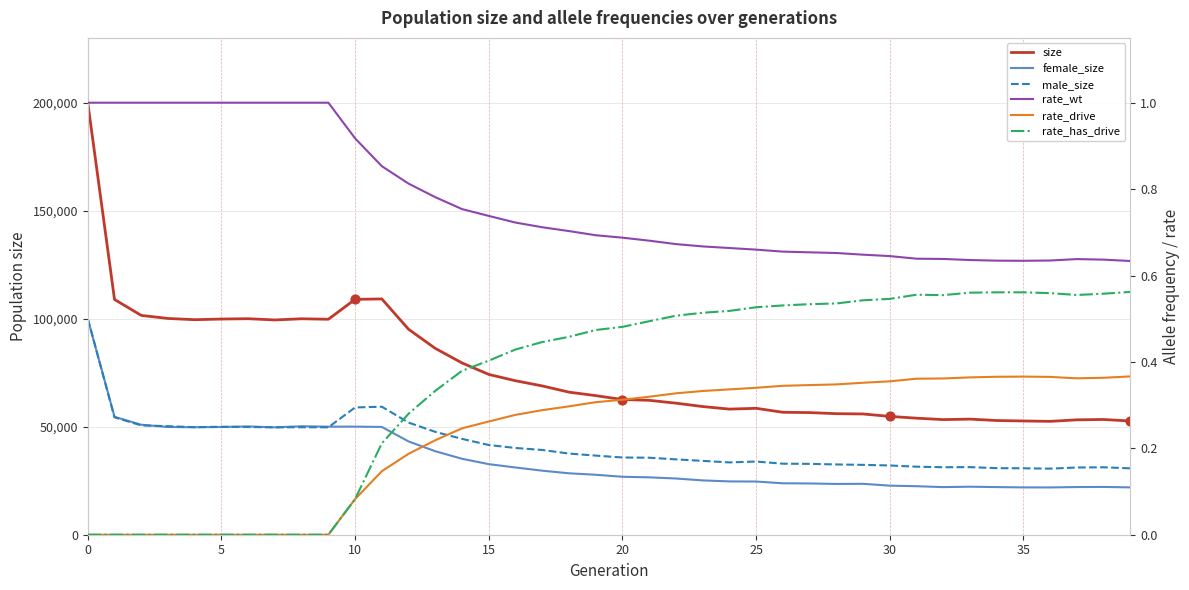

At how many categories does at least one series exceed 175258?

1